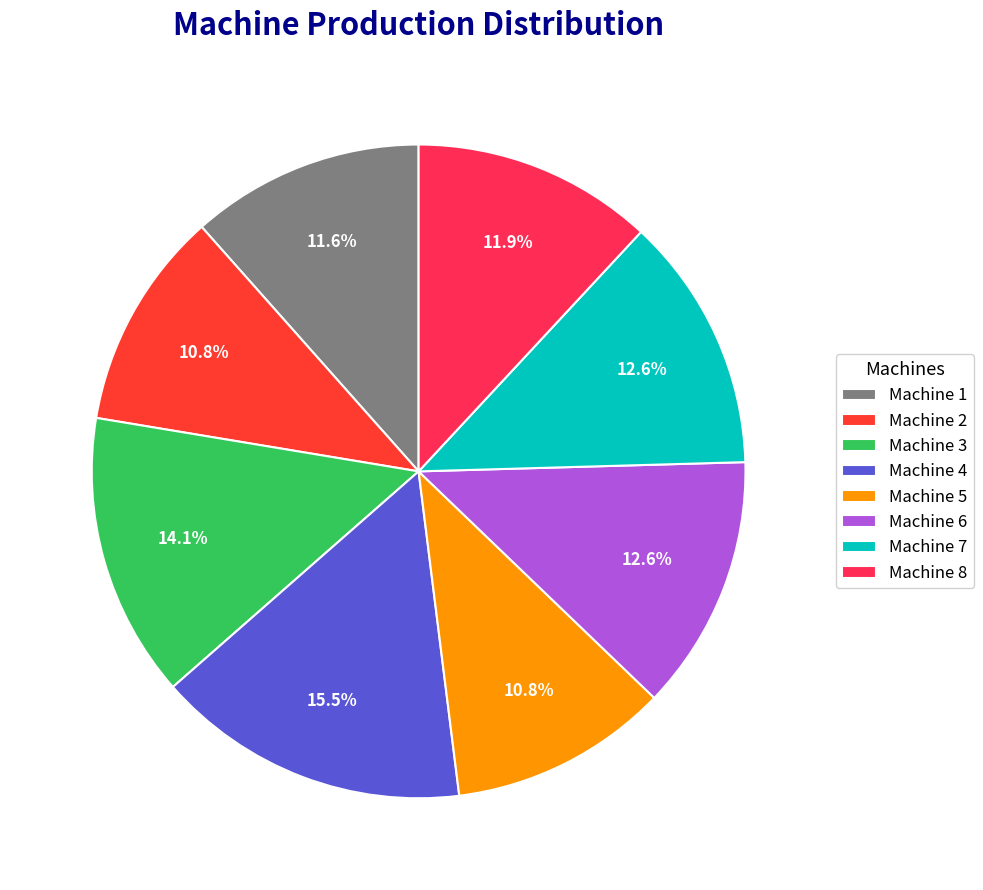

The Machine 6 slice represents 19% of the pie. True or false?

False